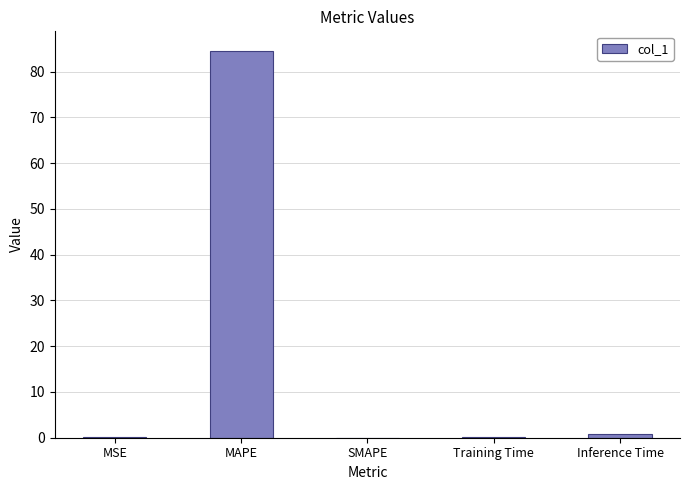

What is the approximate value at MAPE?

84.6